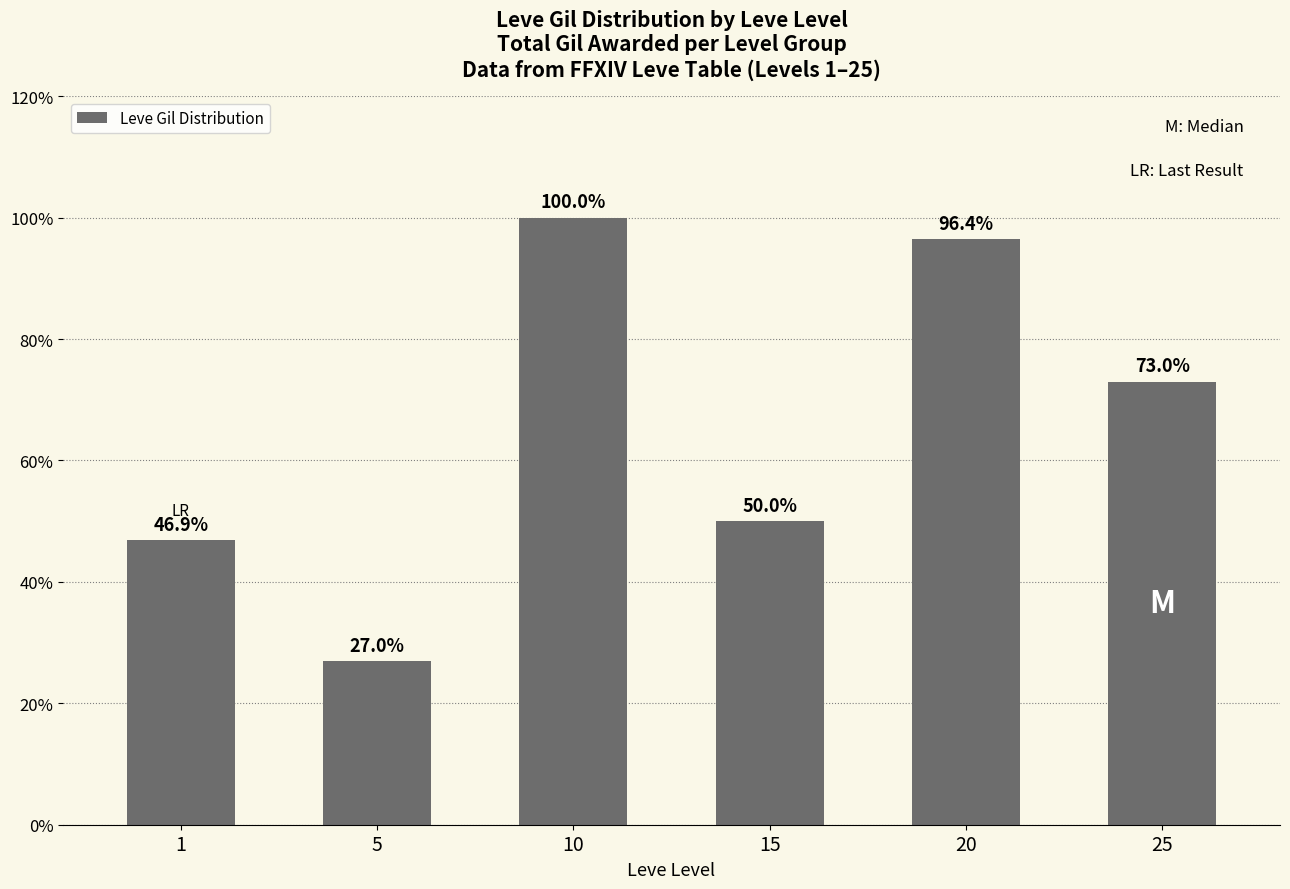

What is the value of the 6th bar from the left?

73.0